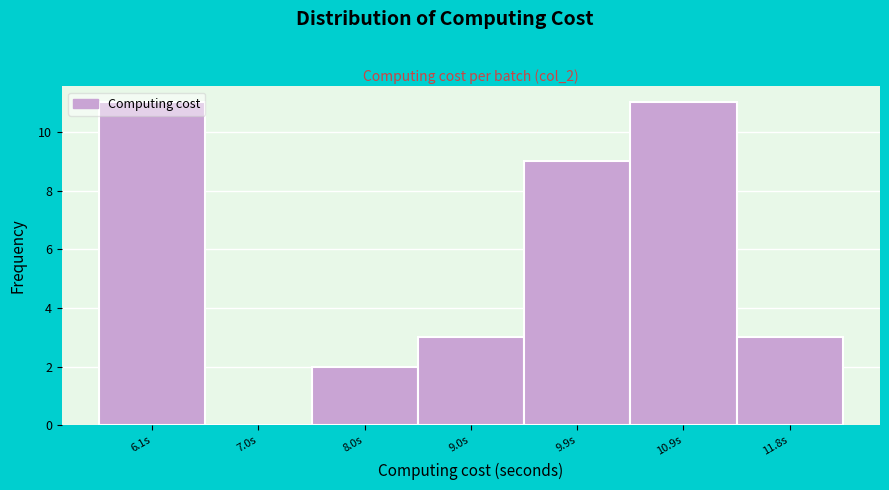

Between 9.0s and 6.1s, which is larger?

6.1s